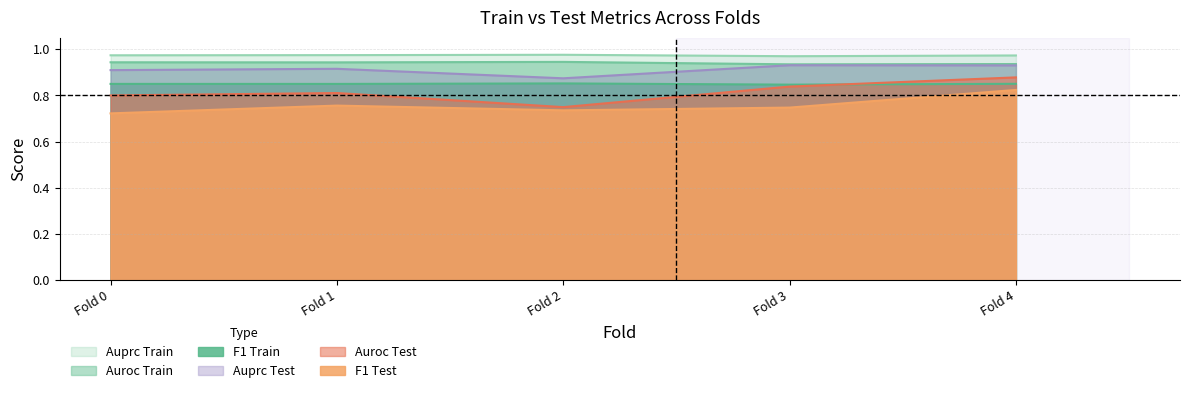

At which category does the chart reach its minimum across all series?

Fold 0